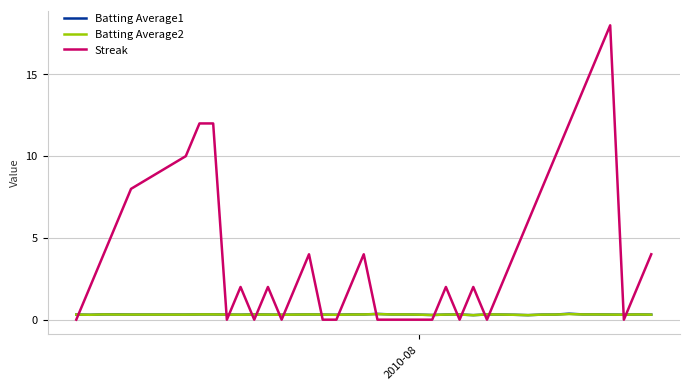

Which series has the largest range (max minus min)?

Streak